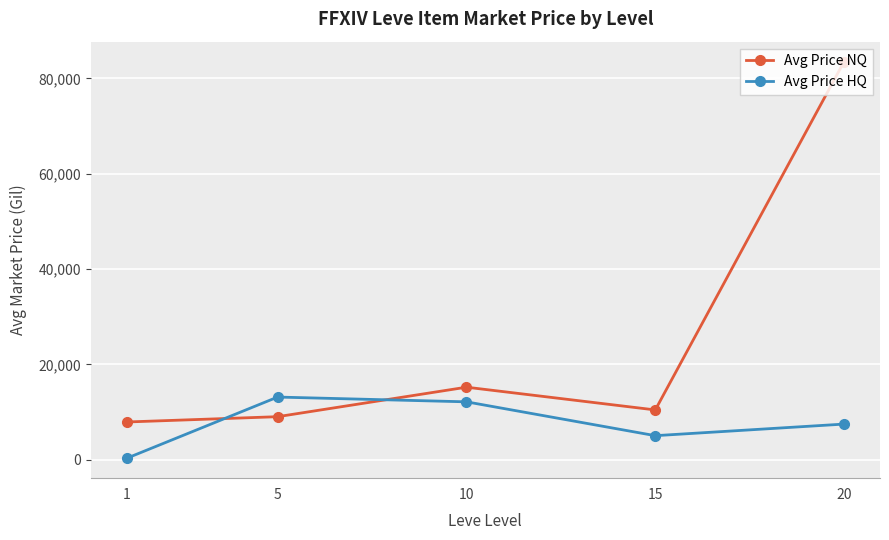

List the labels in order of Avg Price NQ value, largest first.

20, 10, 15, 5, 1